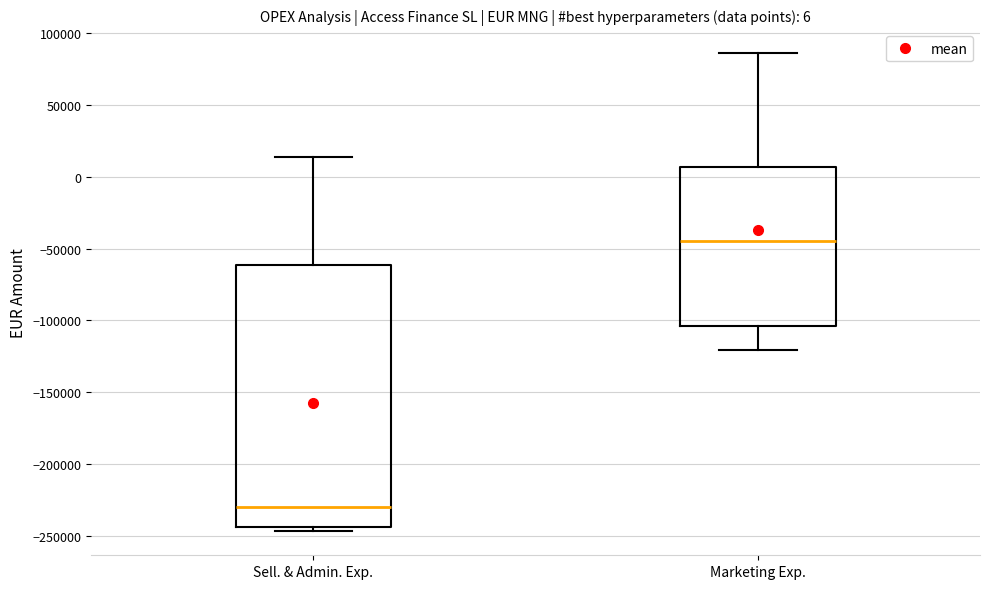

Which box's median line is the highest?

Marketing Exp.